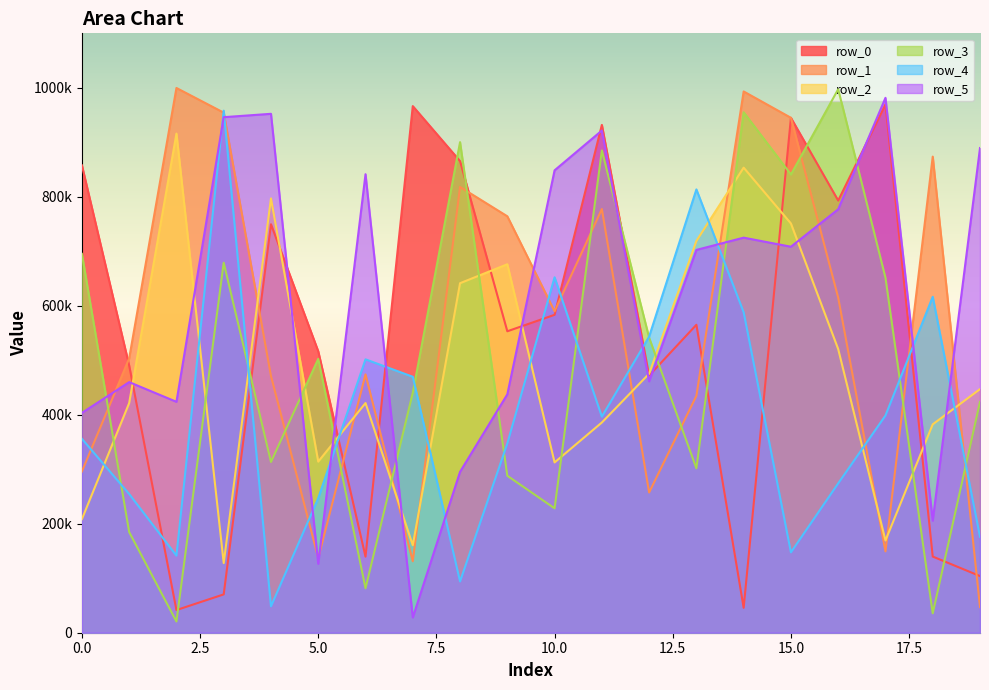

True or false: row_0 has a value of 749621 at 4.

True